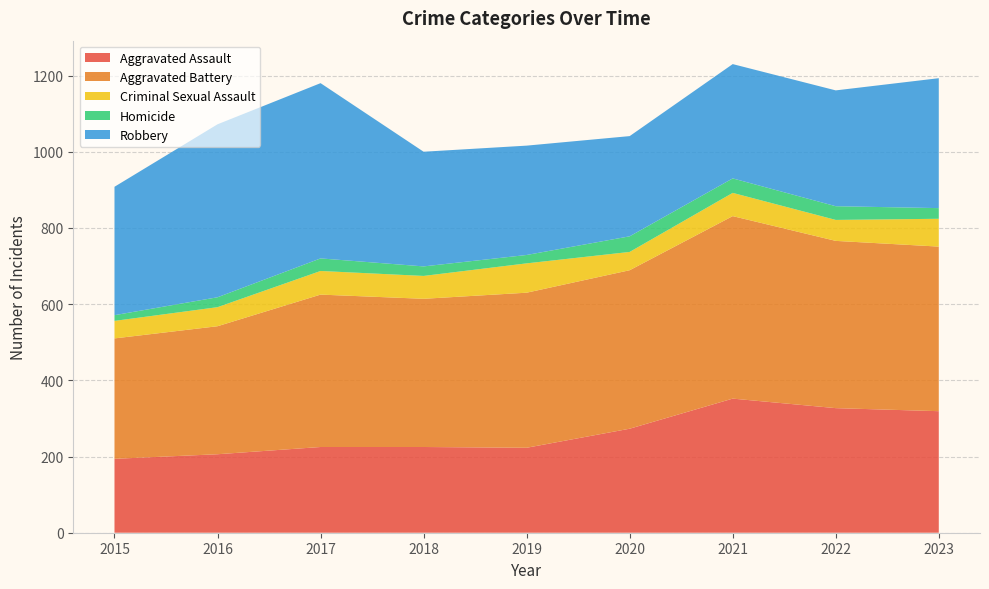

Reading left to right, list all the values displayed in this chart.

Aggravated Assault: 194	206	225	225	223	273	352	327	319
Aggravated Battery: 316	336	400	389	407	416	479	439	432
Criminal Sexual Assault: 46	50	62	60	77	48	61	55	73
Homicide: 15	26	33	25	22	41	38	36	28
Robbery: 337	454	460	301	287	263	300	304	341